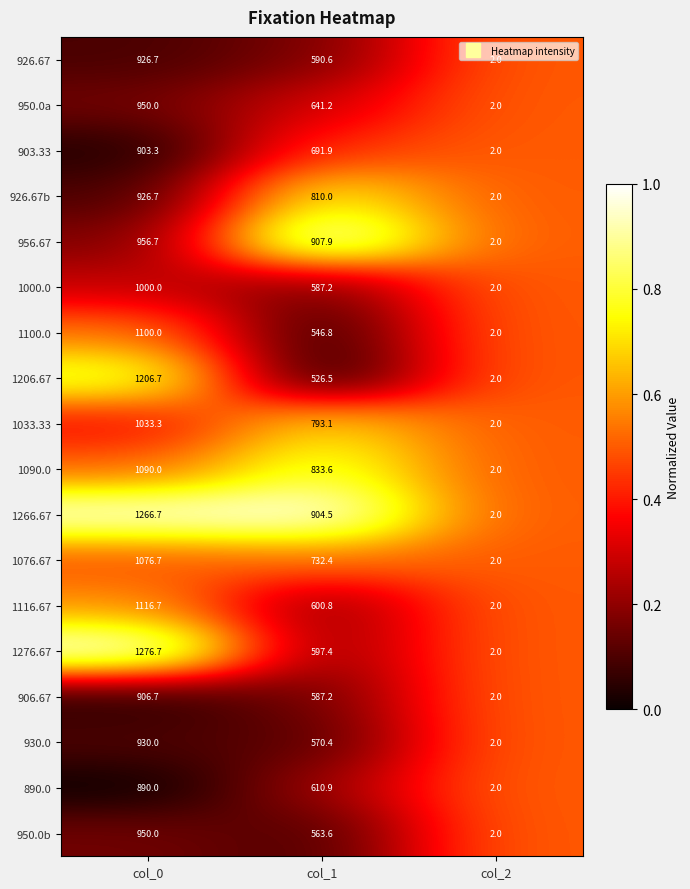

At which category is the sum across all series the highest?

col_0